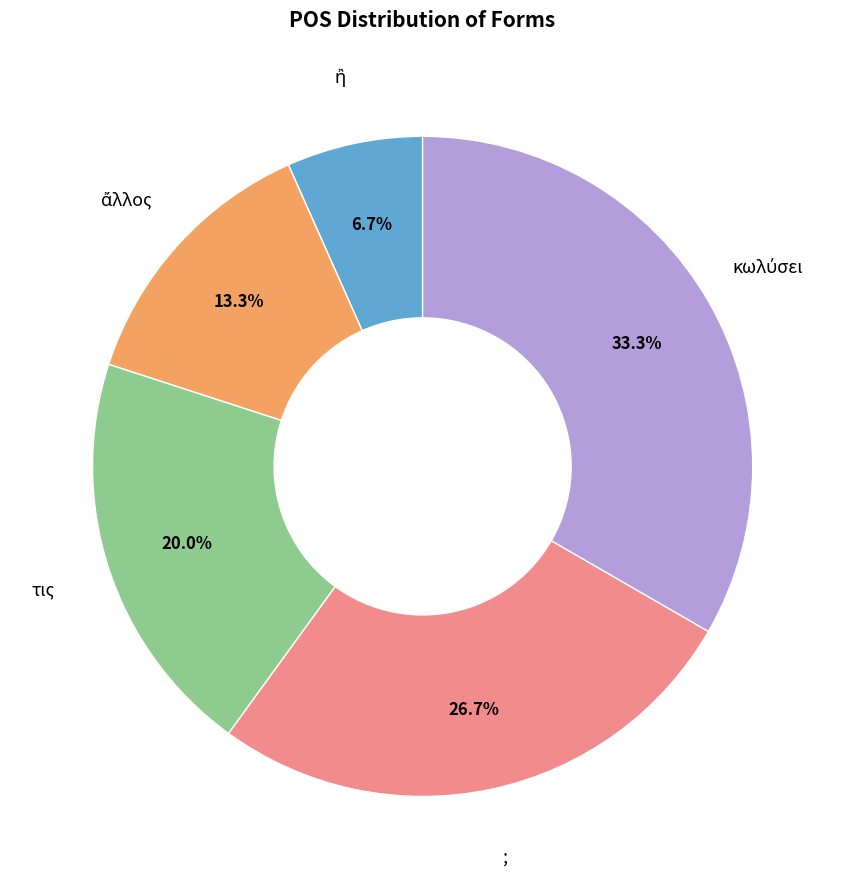

The ; slice represents 39% of the pie. True or false?

False